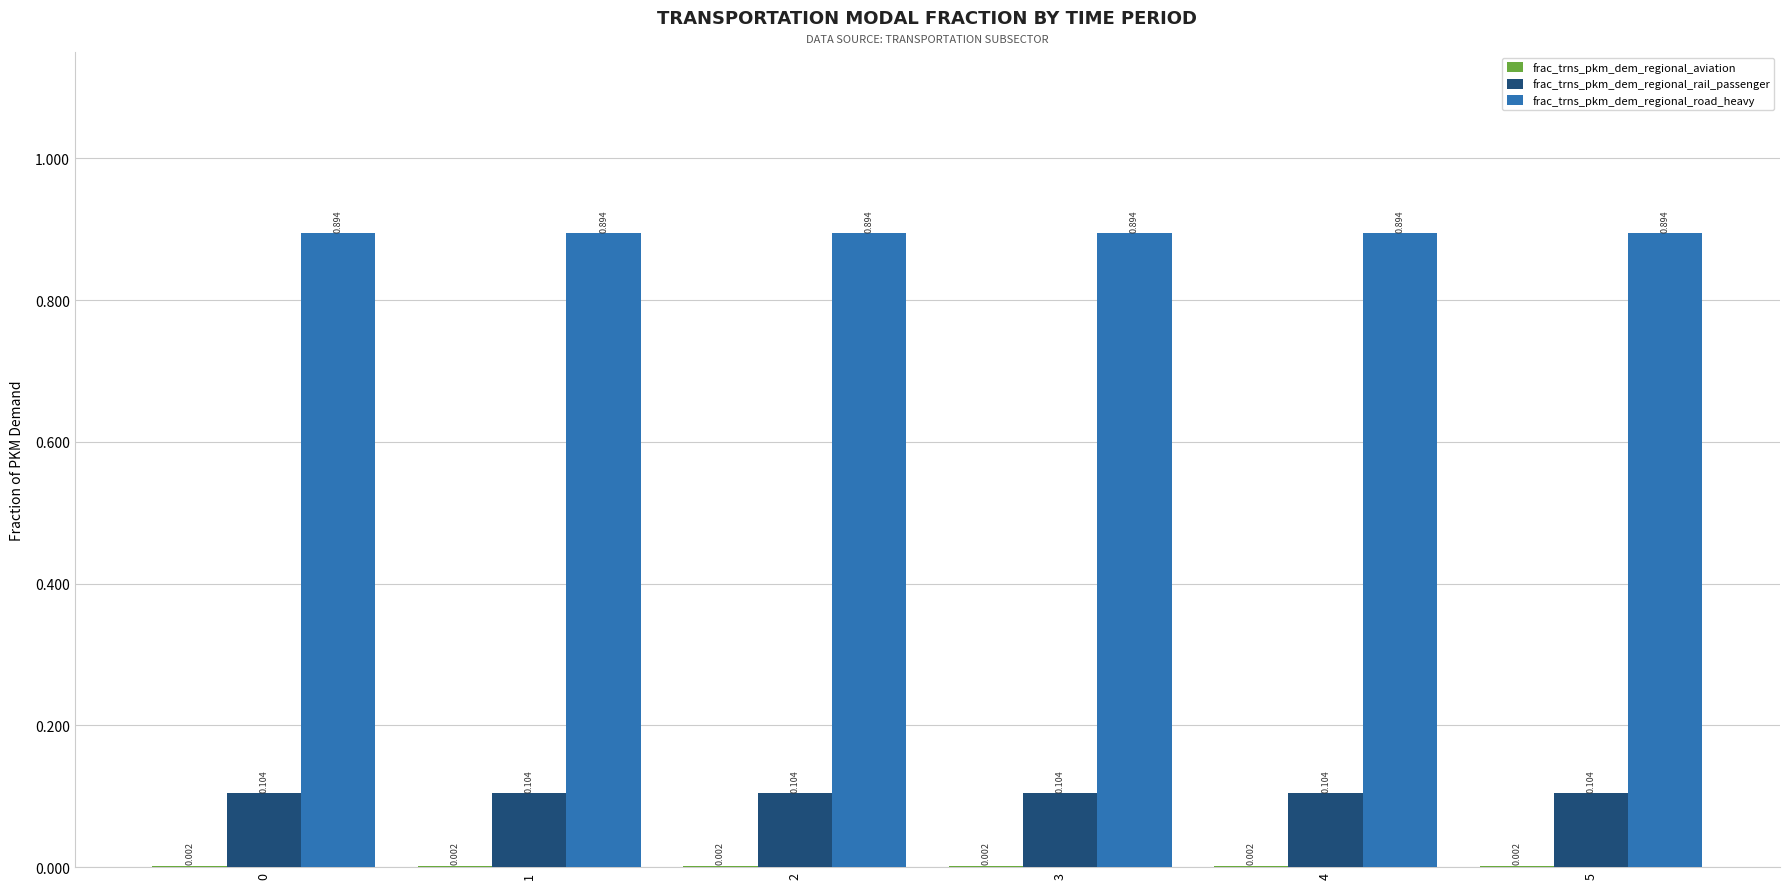

Is the value of frac_trns_pkm_dem_regional_rail_passenger at 4 greater than the value of frac_trns_pkm_dem_regional_road_heavy at 4?

No